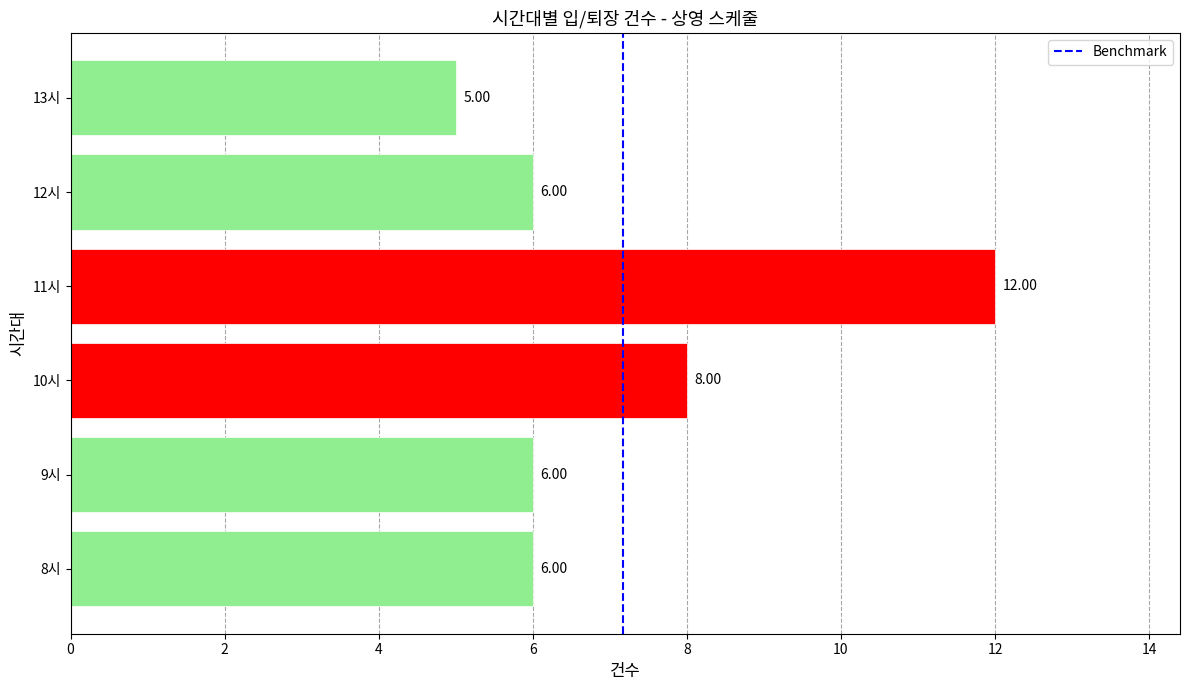

Between 13시 and 12시, which is larger?

12시